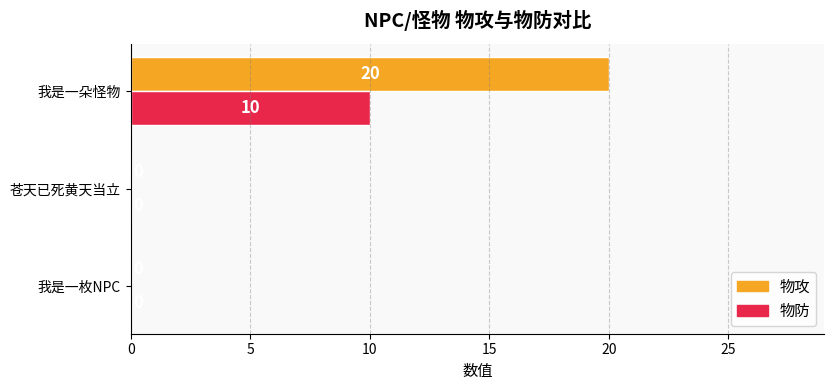

How many values in 物攻 are above zero?

1